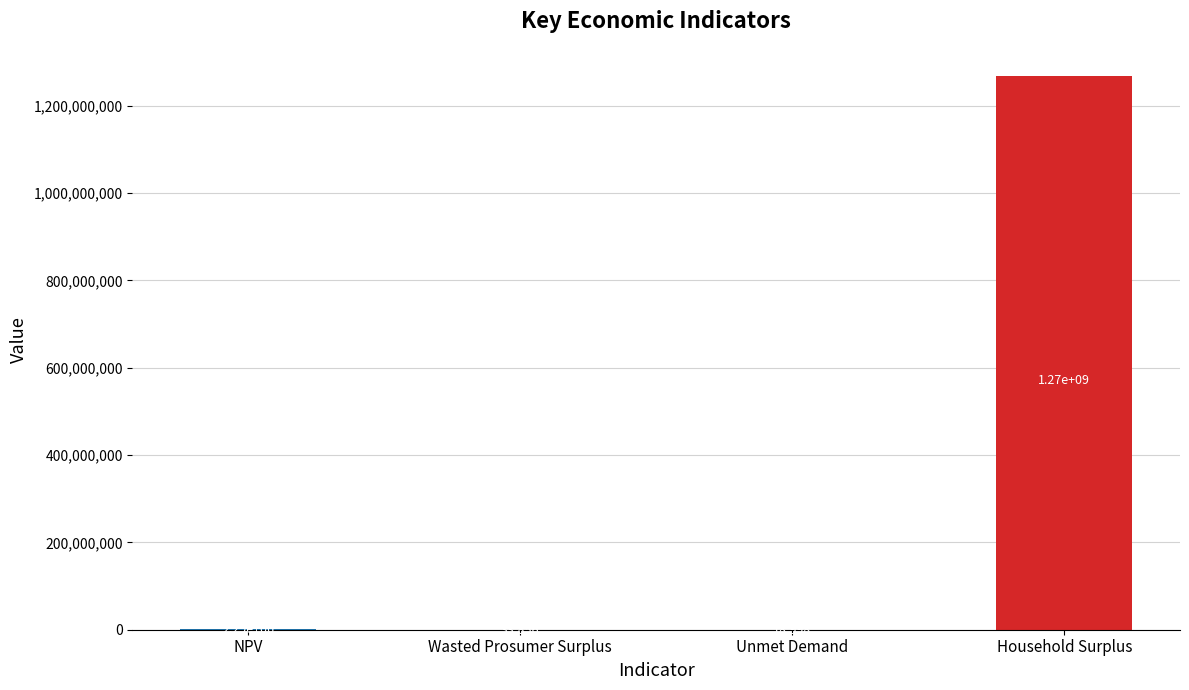

Reading right to left, extract all data points from this chart.

1266799684.4	18998.1	33856.3	2286543.9